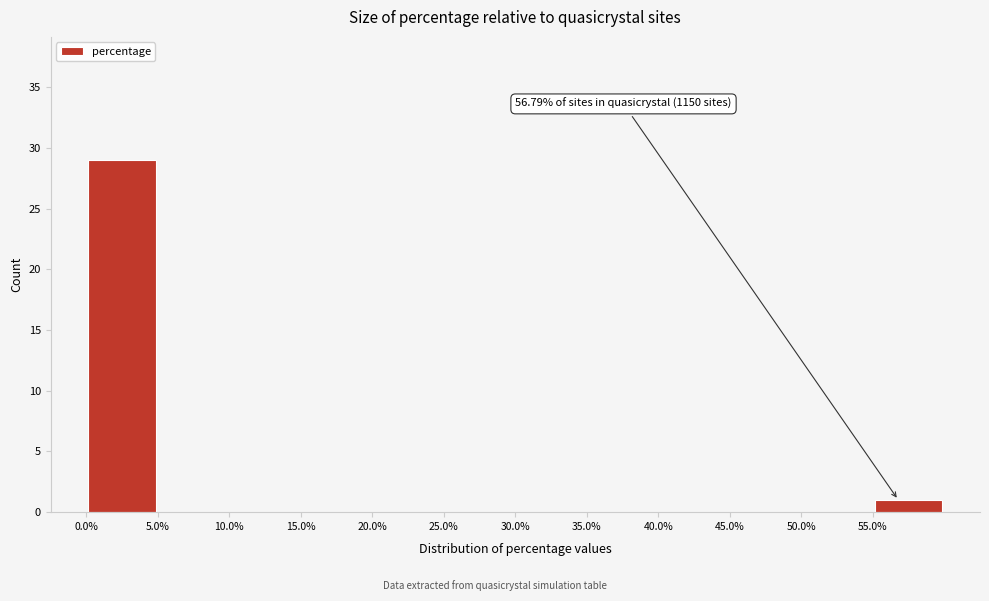

Over which range of the x-axis is the bar tallest?

0 to 5